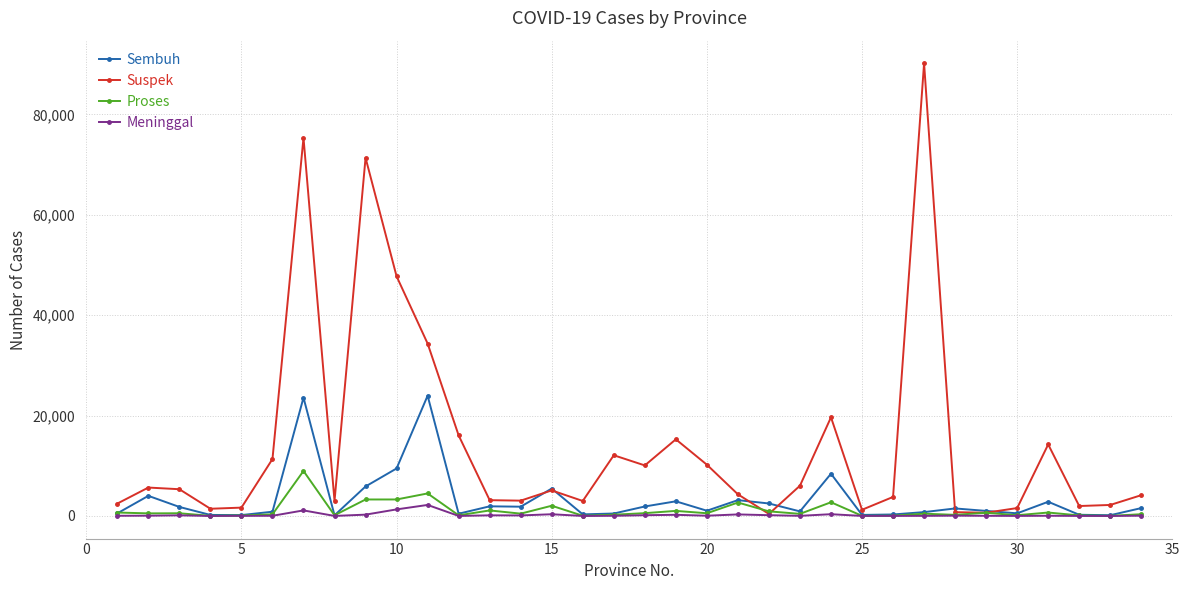

Which series has the largest total across all categories?

Suspek